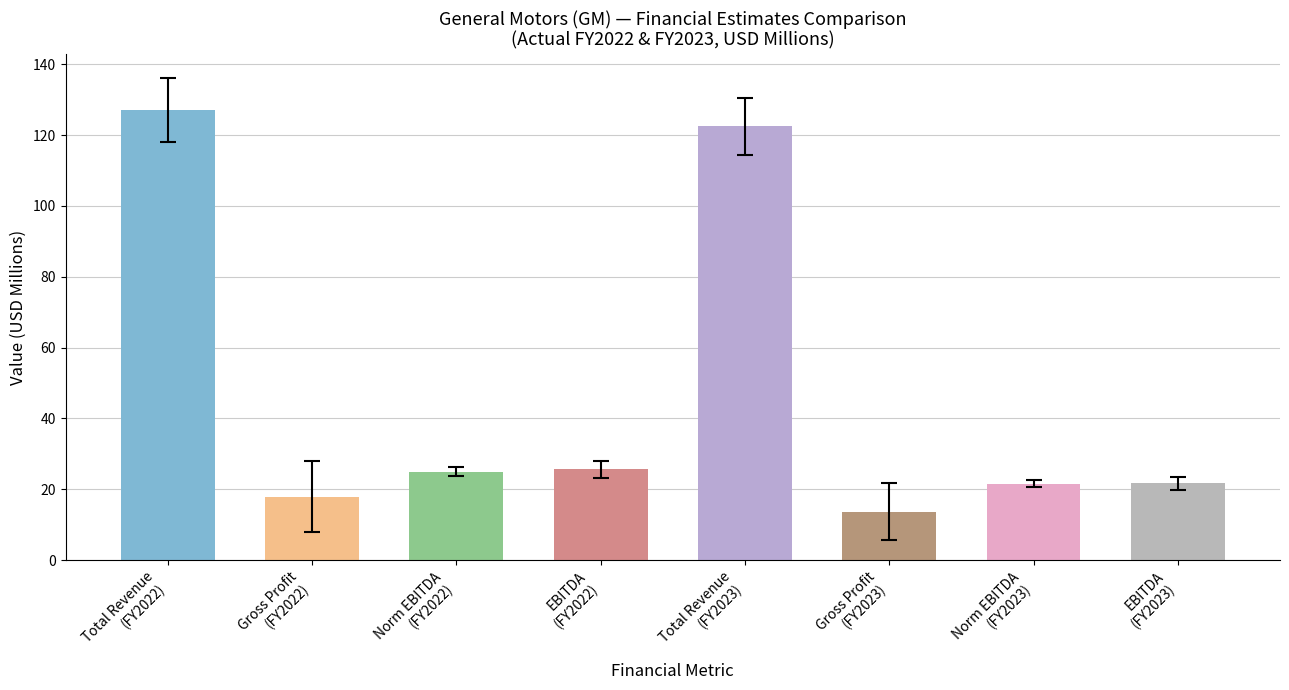

Where does the data first go above 25?

Total Revenue
(FY2022)